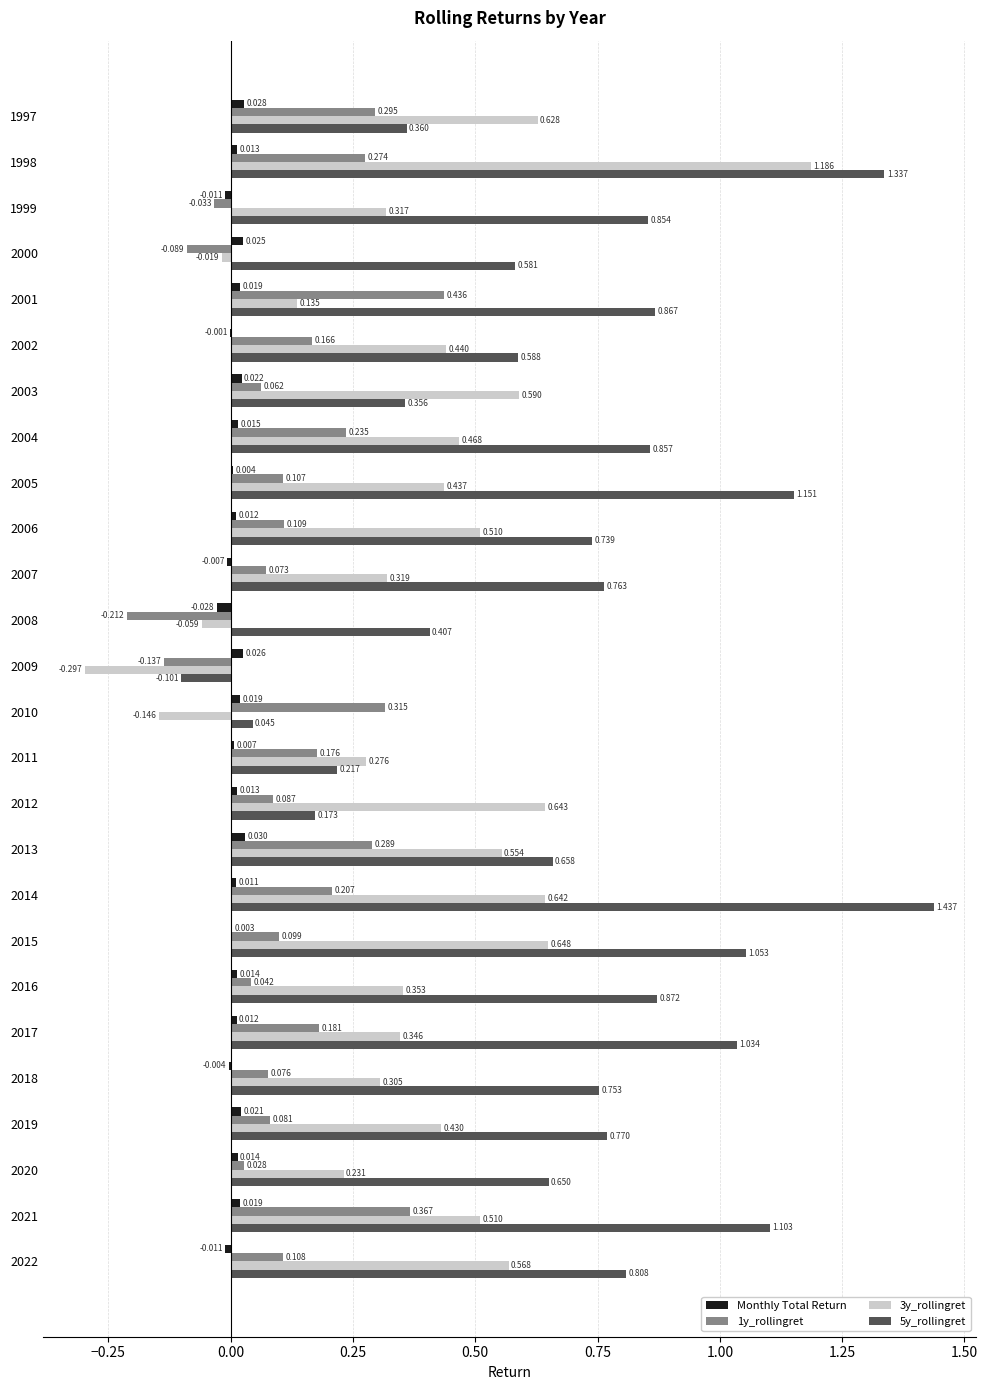

At which label is 3y_rollingret closest to 0?

2000